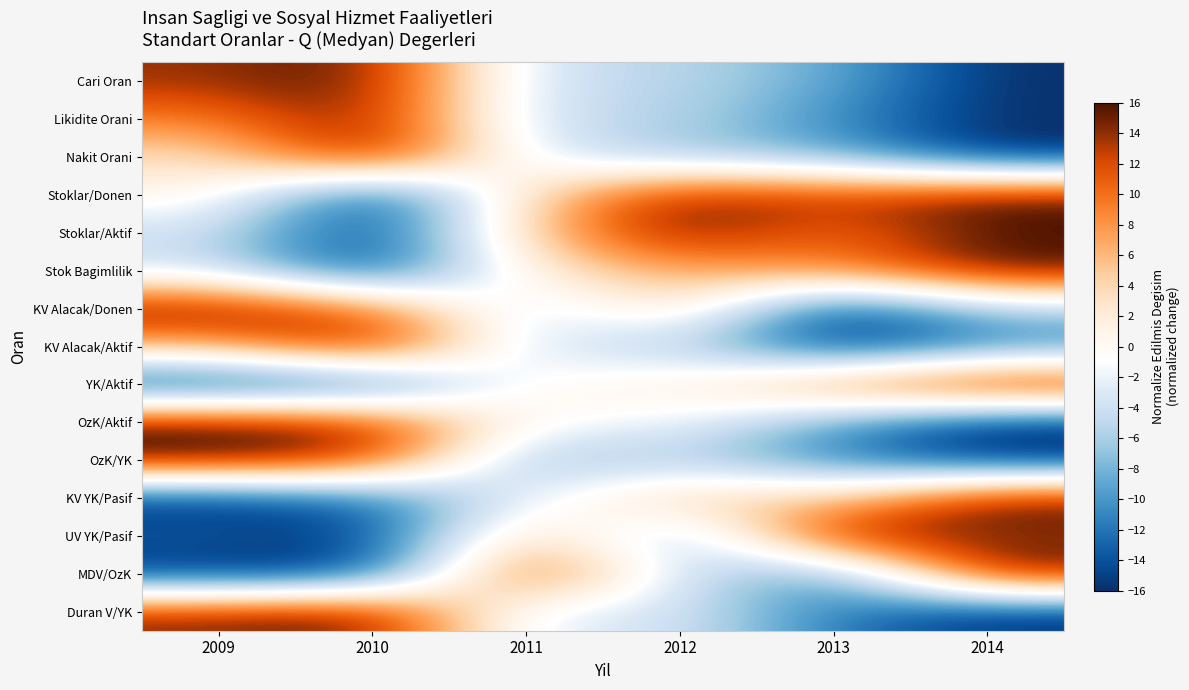

What is the smallest value displayed?

-16.0